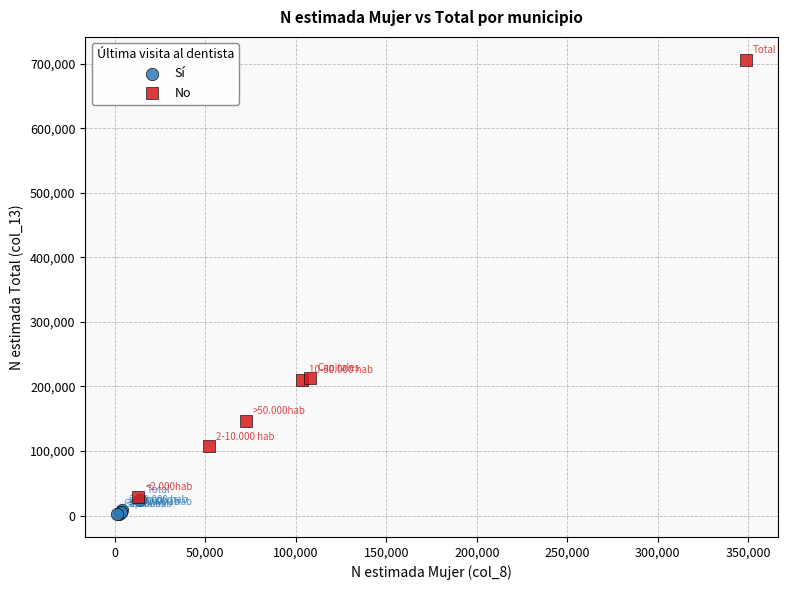

Which series reaches the minimum Y coordinate?

Sí